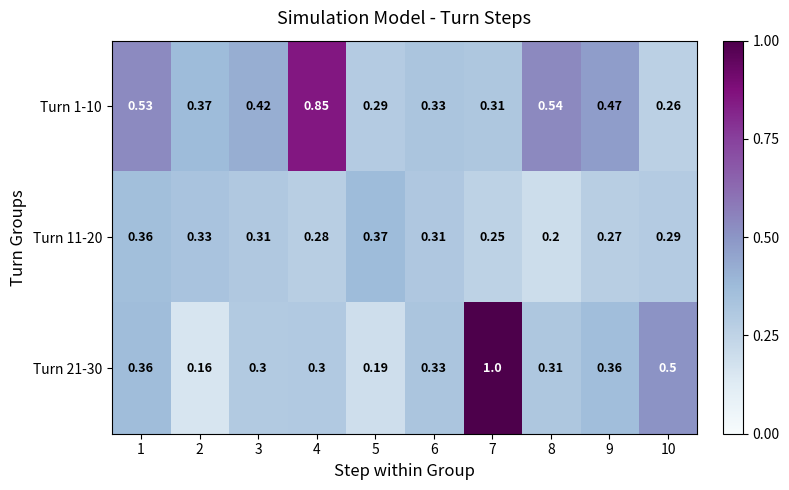

Is the value of Turn 11-20 at 6 greater than the value of Turn 1-10 at 6?

No